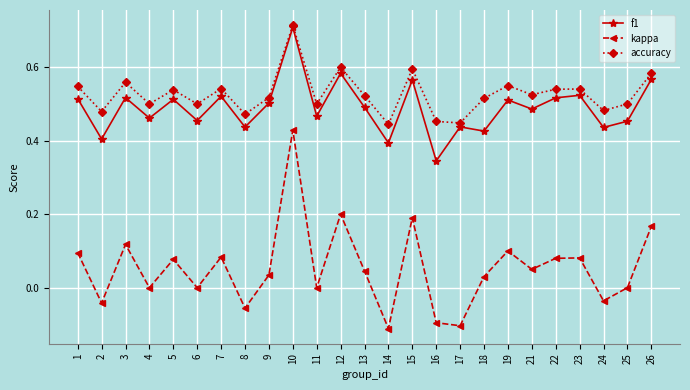

At which category is the sum across all series the highest?

10